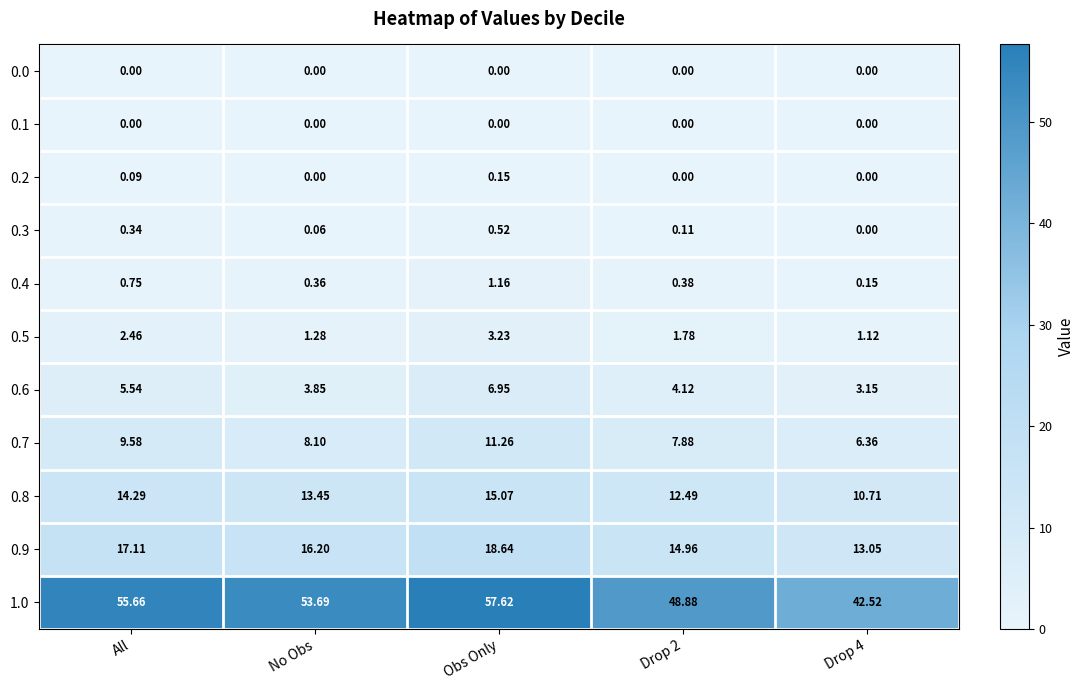

At which label does 1.0 reach its peak?

Obs Only